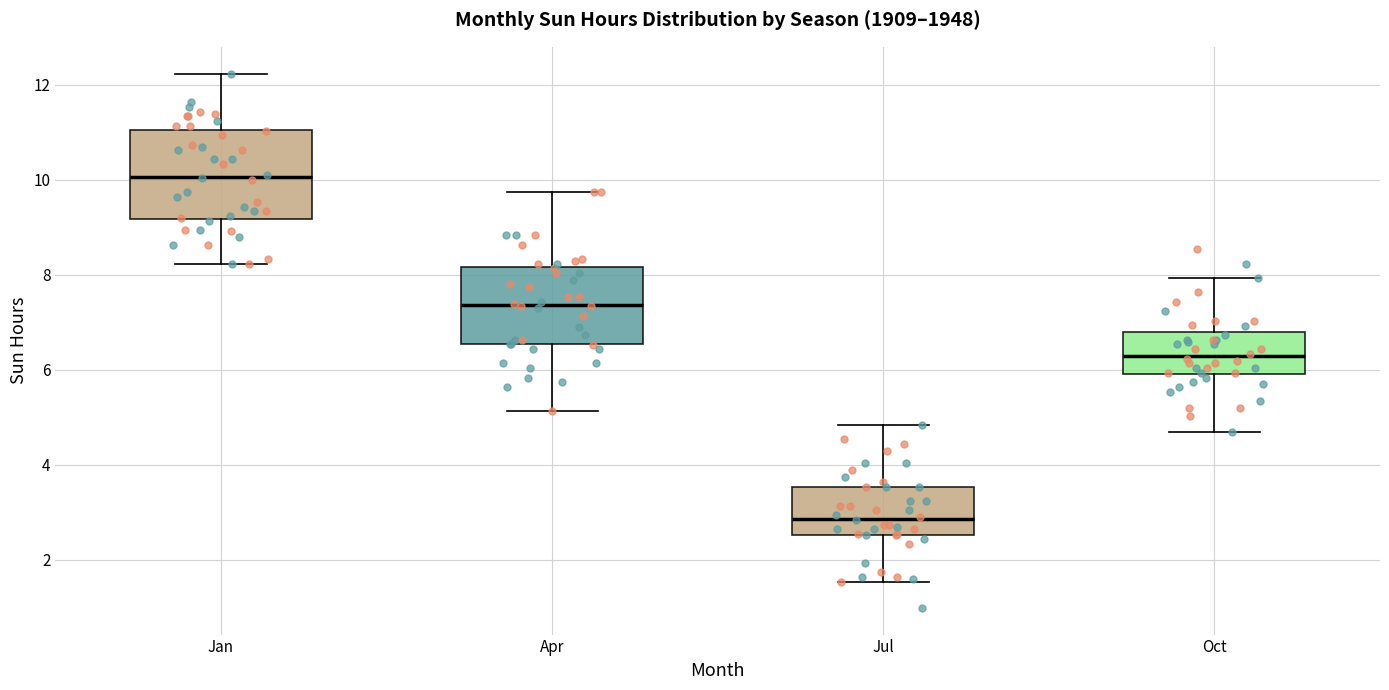

Which box is the tallest, from its lower edge to its upper edge?

Jan